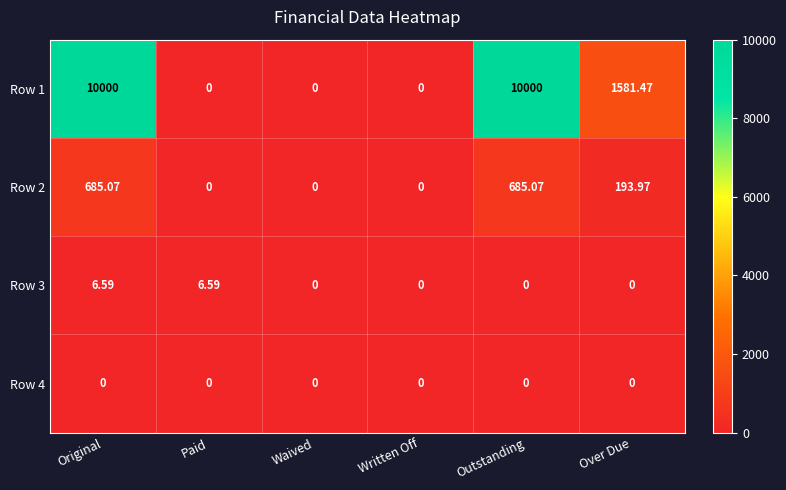

At which label does Row 2 first exceed 193?

Original